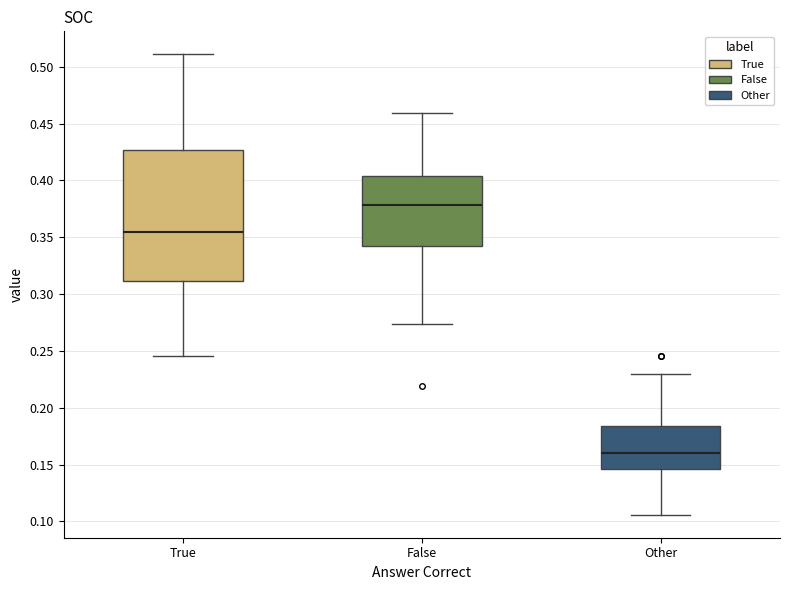

Reading left to right, read every box against the y-axis: the position of its median line, the range the box covers, and the ends of its whiskers. The values are not printed on the chart, so give them approximately, as read against the axis.

True: median 0.355, box 0.310 to 0.425, whiskers 0.245 to 0.510
False: median 0.380, box 0.340 to 0.405, whiskers 0.275 to 0.460
Other: median 0.160, box 0.145 to 0.185, whiskers 0.105 to 0.230